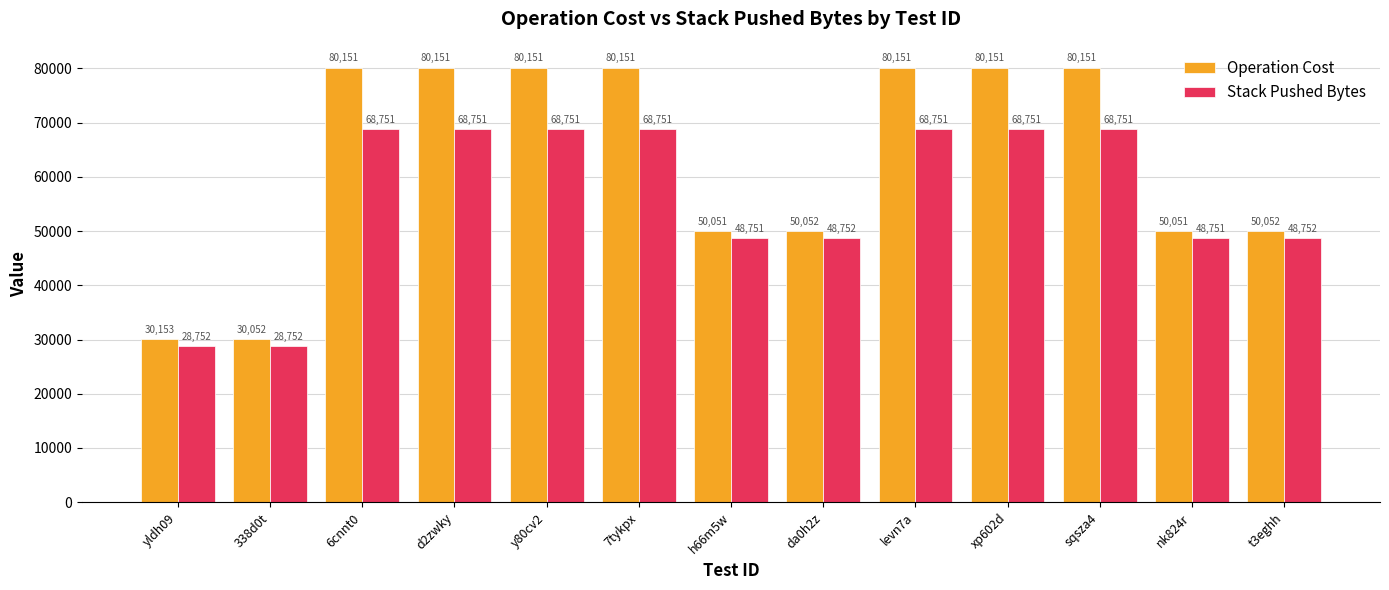

Is the value of Stack Pushed Bytes at xp602d greater than the value of Operation Cost at sqsza4?

No